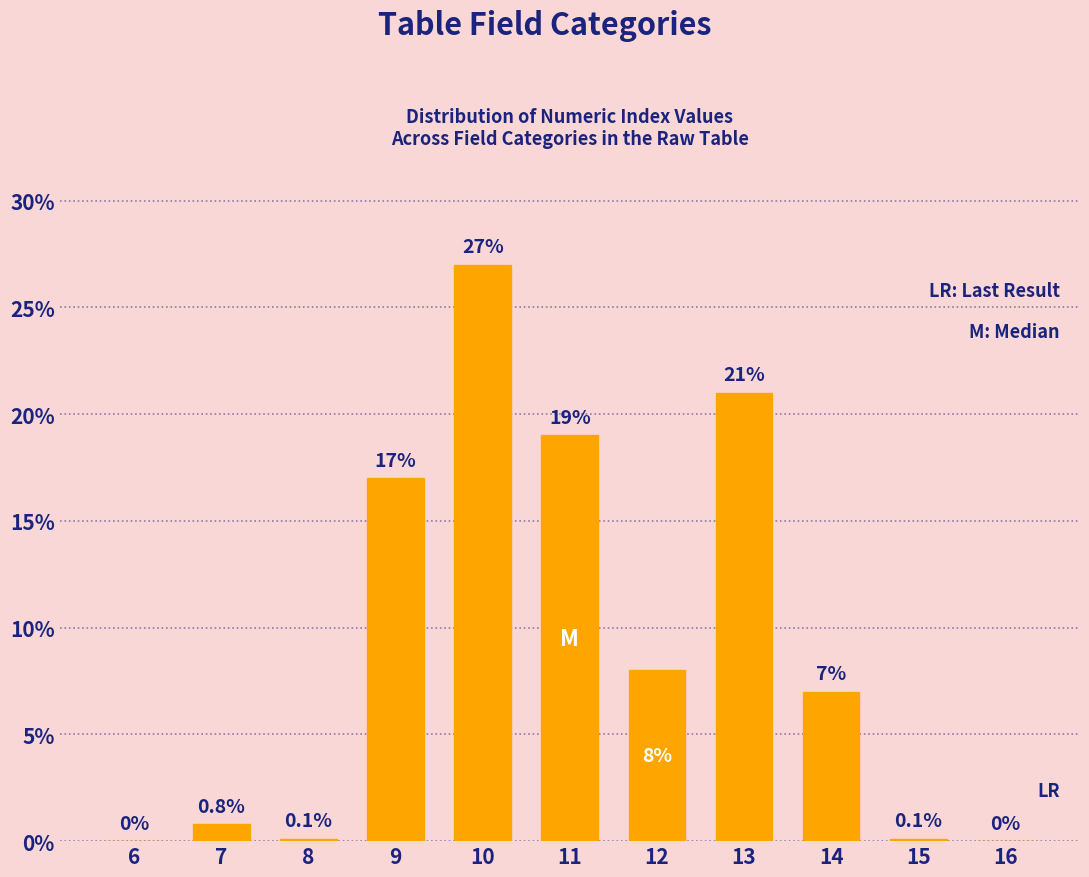

Reading right to left, extract all data points from this chart.

16=0.0	15=0.1	14=7.0	13=21.0	12=8.0	11=19.0	10=27.0	9=17.0	8=0.1	7=0.8	6=0.0